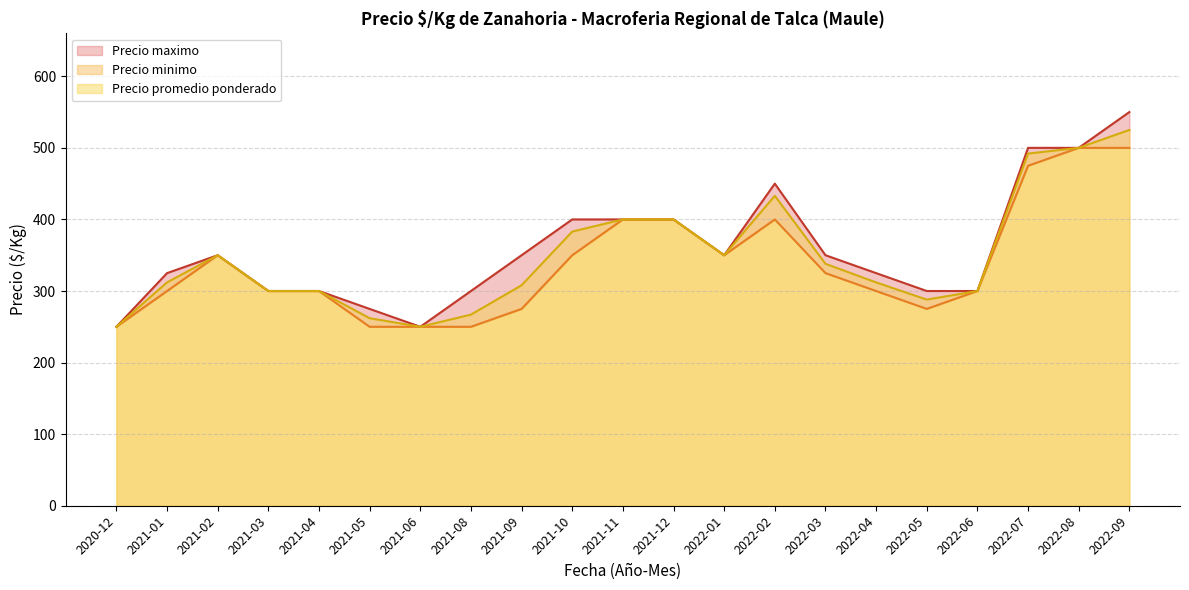

At which category is the sum across all series the highest?

2022-12